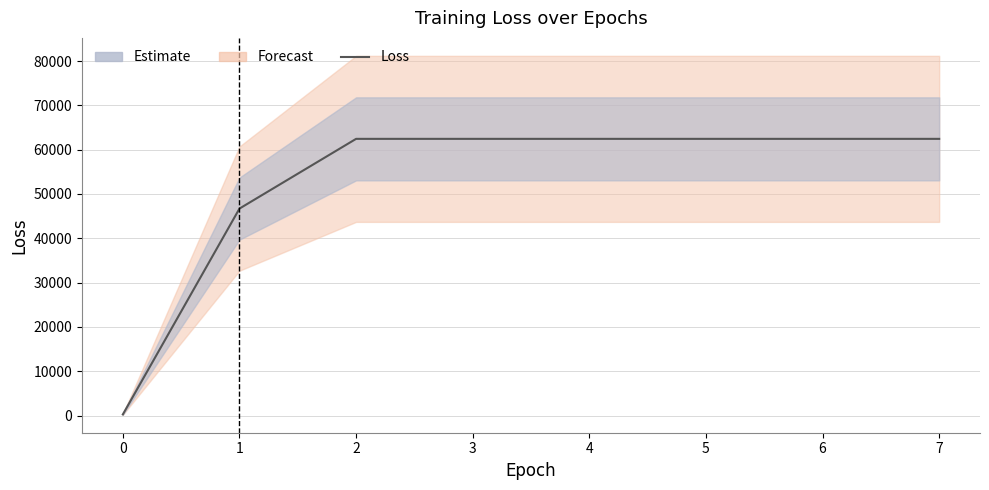

At which category does the chart reach its peak across all series?

2